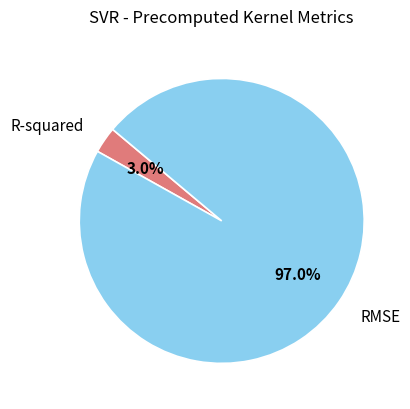

Is there any slice that represents more than half of the pie?

Yes